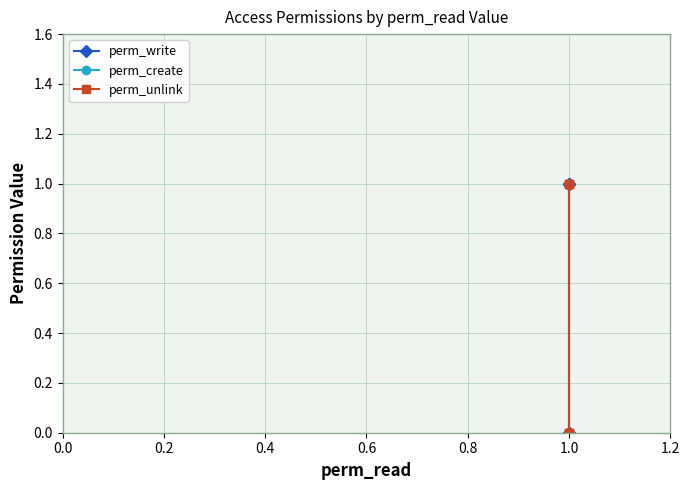

What is the value of the perm_unlink point at the 5th from the left?

1